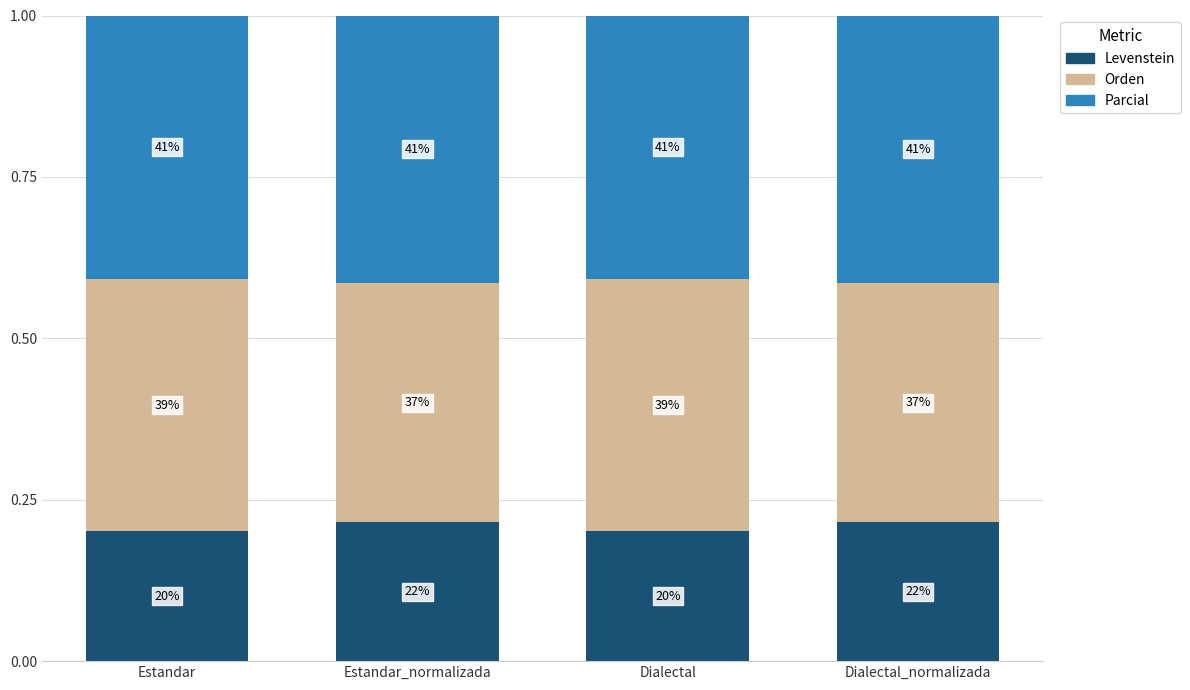

How many bars are there in total?

4